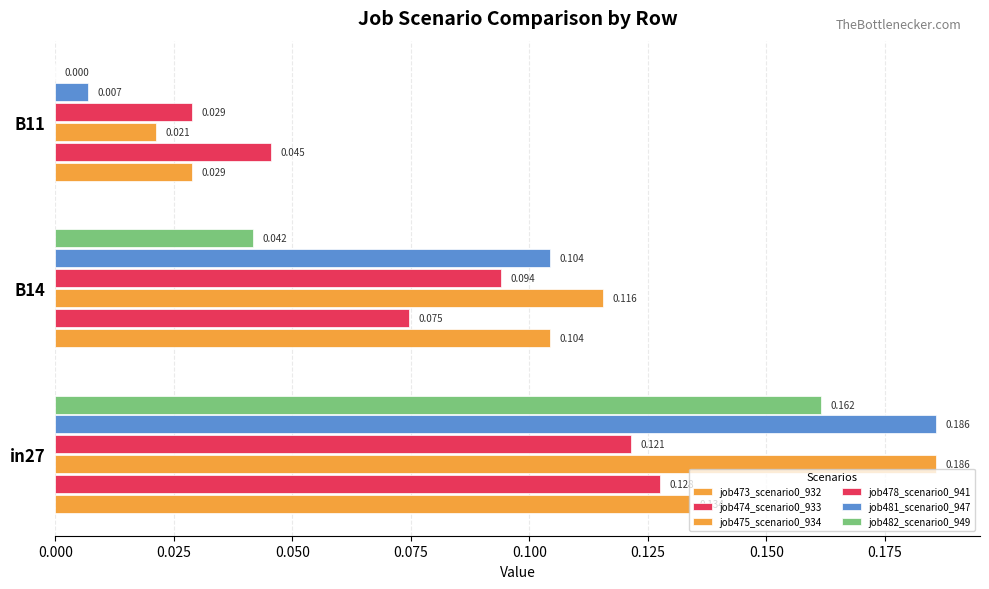

How many job473_scenario0_932 values are between 0 and 1?

3